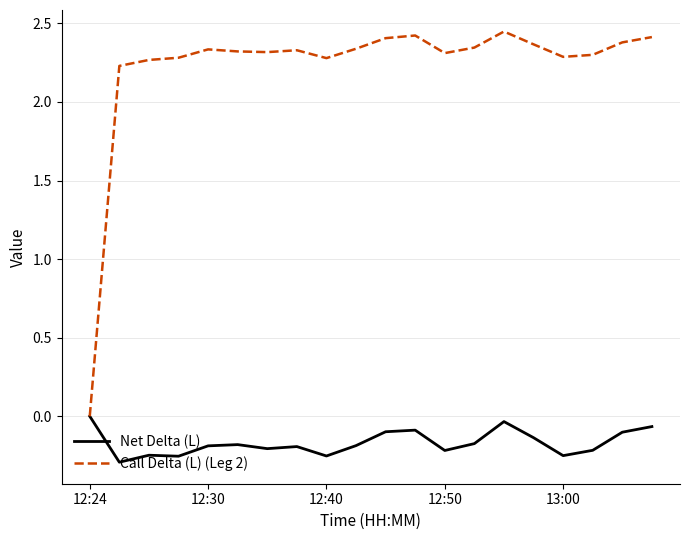

List the series in order of their overall mean, highest first.

Call Delta (L) (Leg 2), Net Delta (L)